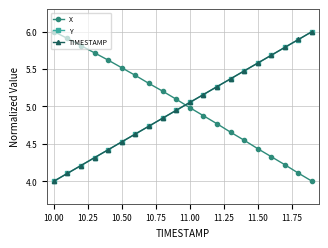

How many times do X and TIMESTAMP cross each other?

1